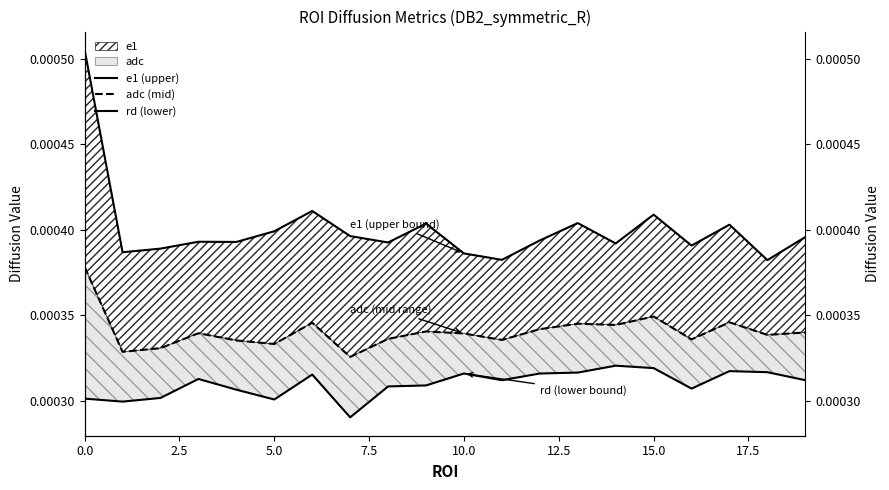

Which series has the largest total across all categories?

e1 (upper)